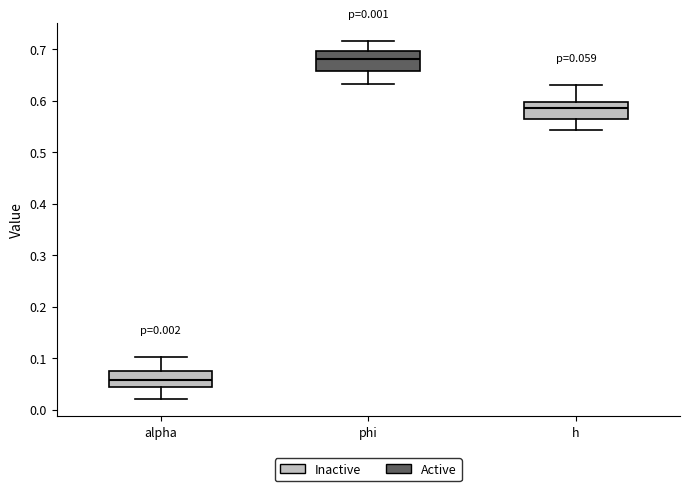

Which box has the lowest median line?

alpha